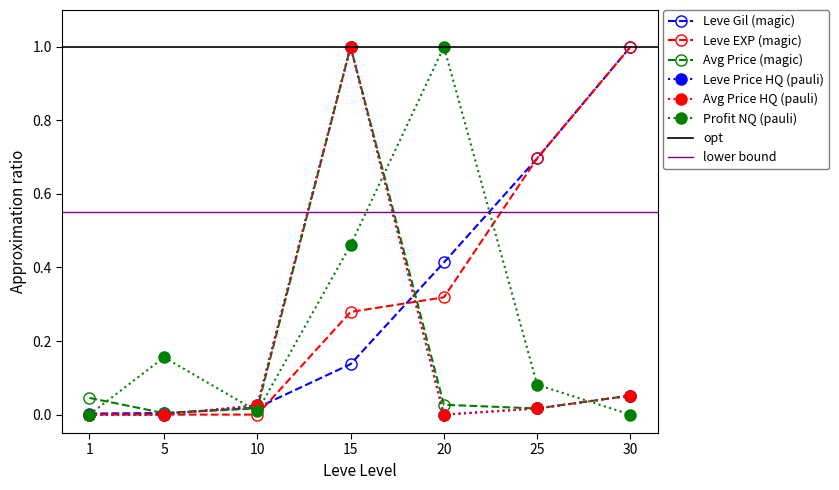

Reading right to left, what are all the values shown in this chart?

Leve Gil: 30=1.0	25=0.7	20=0.4	15=0.1	10=0.0	5=0.0	1=0.0
Leve EXP: 30=1.0	25=0.7	20=0.3	15=0.3	10=0.0	5=0.0	1=0.0
currentAveragePrice: 30=0.1	25=0.0	20=0.0	15=1.0	10=0.0	5=0.0	1=0.0
LevePriceHQ: 30=0.1	25=0.0	20=0.0	15=1.0	10=0.0	5=0.0	1=0.0
currentAveragePriceHQ: 30=0.1	25=0.0	20=0.0	15=1.0	10=0.0	5=0.0	1=0.0
LeveProfitNQ: 30=0.0	25=0.1	20=1.0	15=0.5	10=0.0	5=0.2	1=0.0